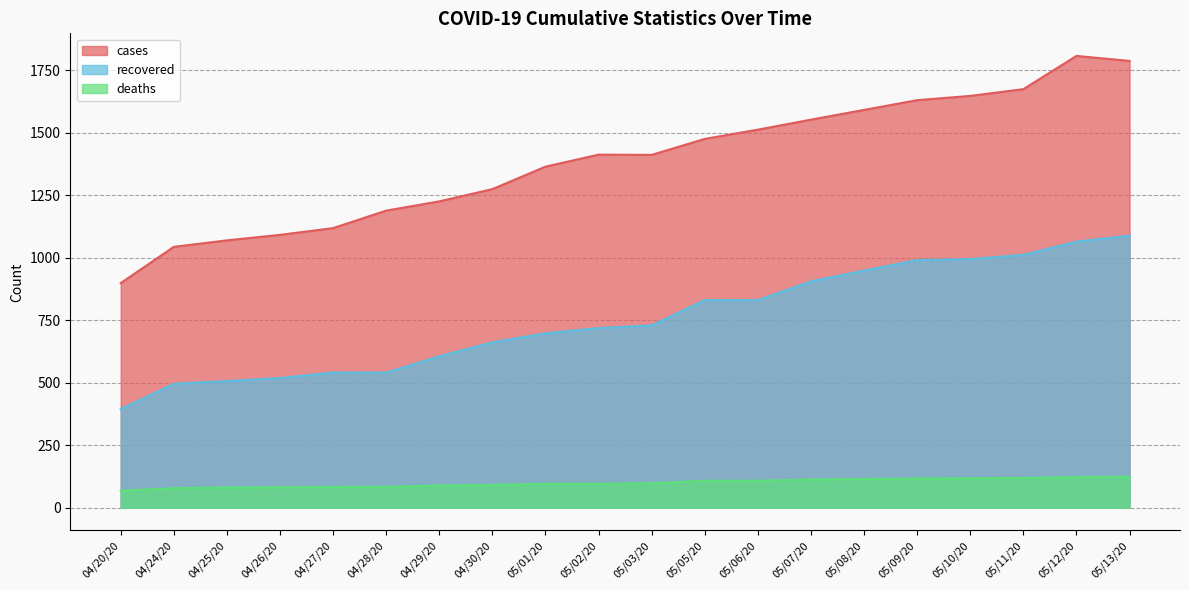

Rank the series at 04/27/20 from lowest to highest value.

deaths, recovered, cases